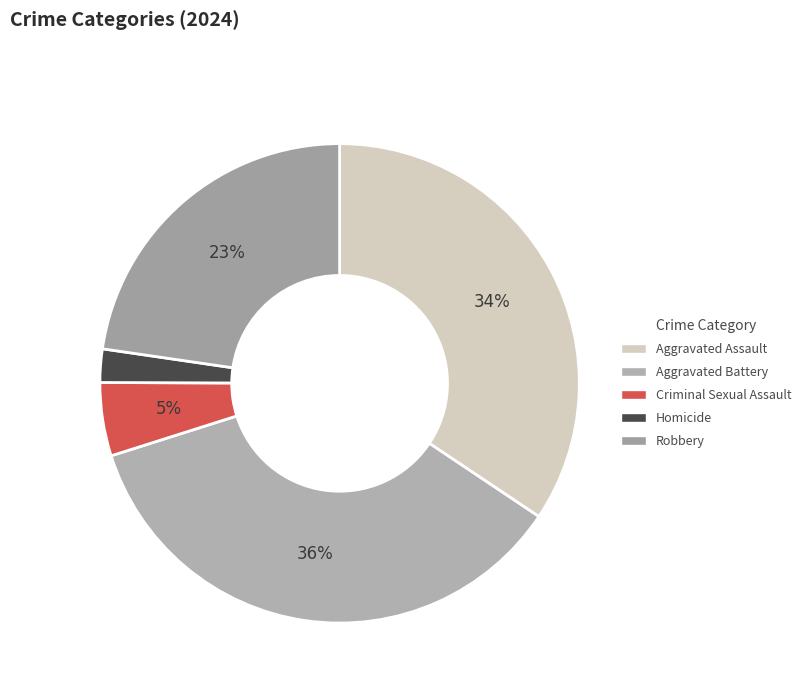

Rank the categories by value from lowest to highest.

Homicide, Criminal Sexual Assault, Robbery, Aggravated Assault, Aggravated Battery